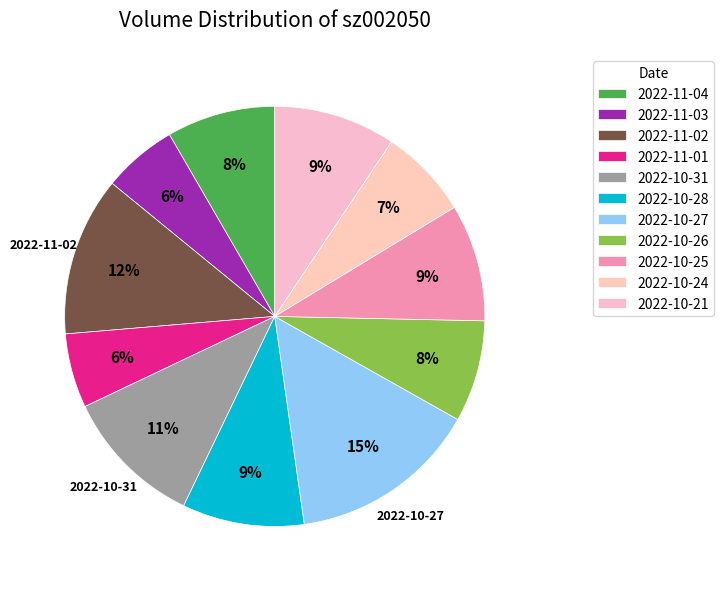

To the nearest percent, what percentage of the pie is 2022-10-21?

9%